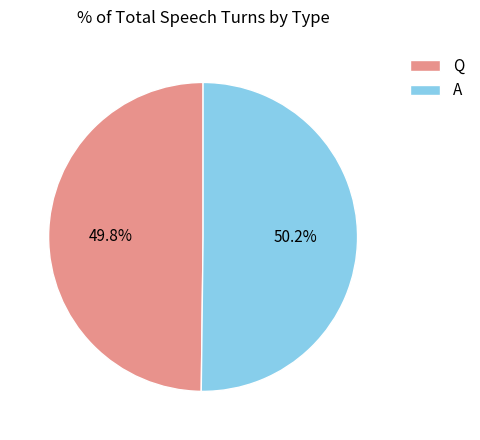

Do A and Q together represent more than half of the pie?

Yes